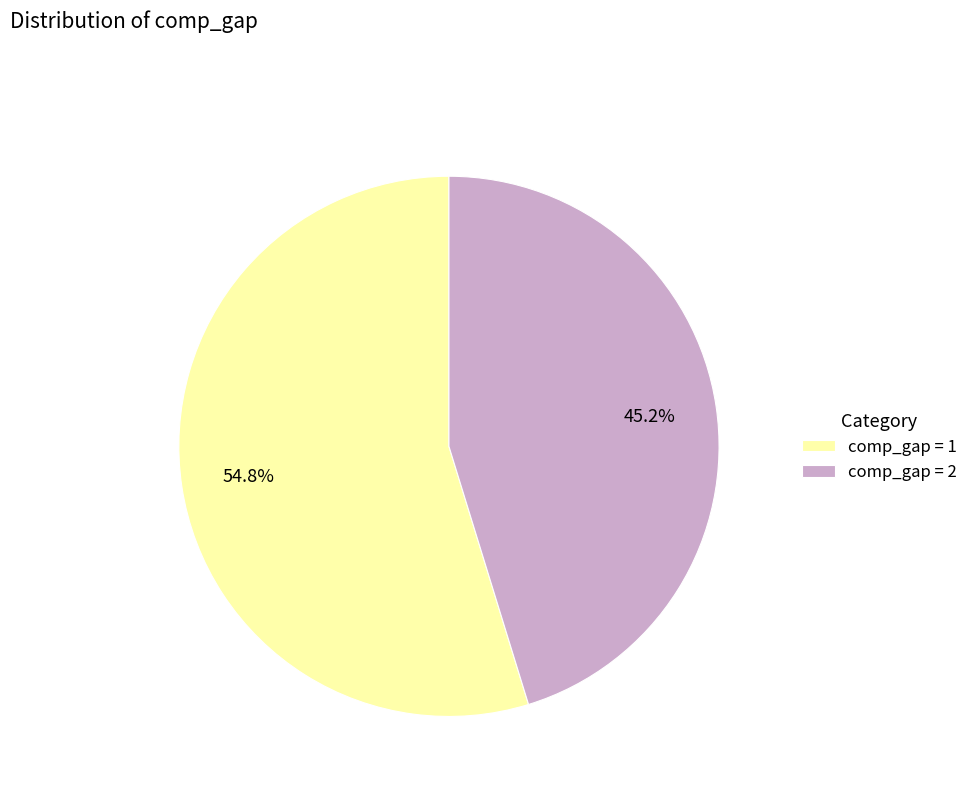

What is the ratio of the value at comp_gap = 1 to the value at comp_gap = 2?

1.2